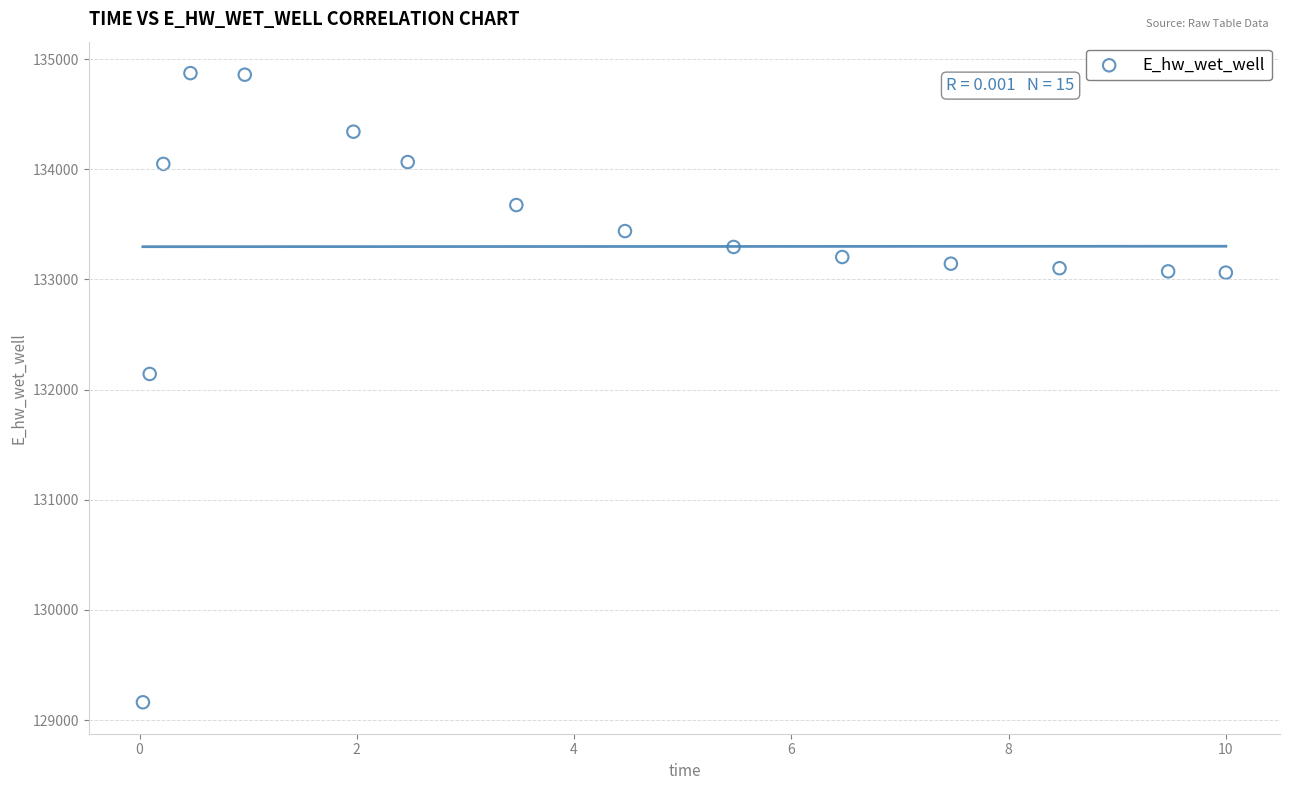

What Y value in the scatter plot is closest to 132016?

132141.6